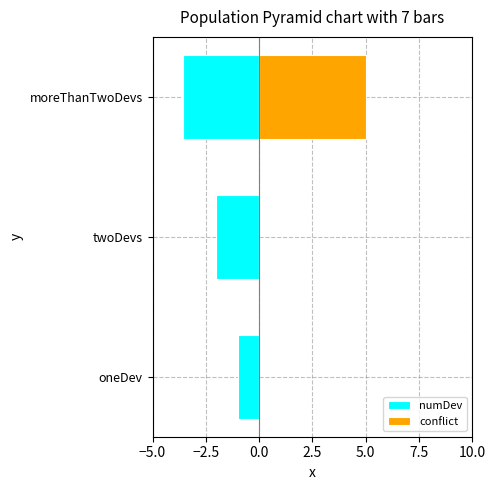

Is it true that conflict equals 0.0 at oneDev?

True